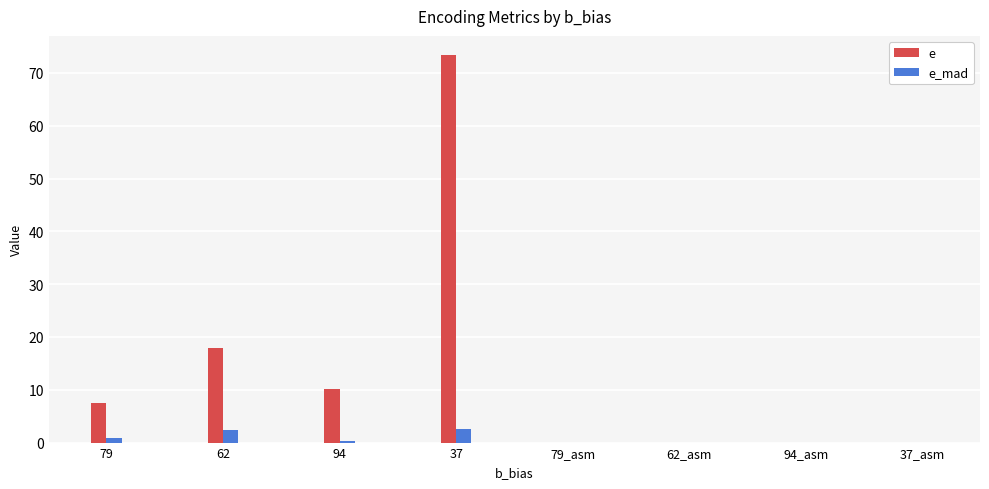

At which category is the sum across all series the highest?

37